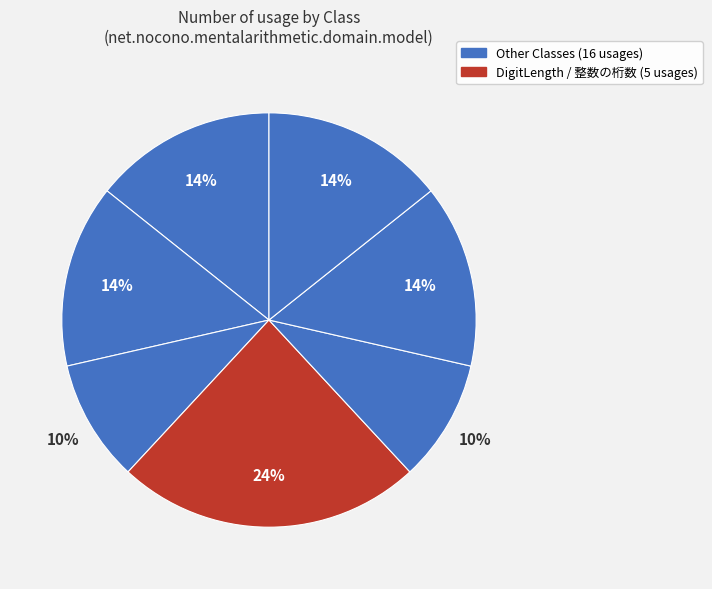

Which slice is the largest?

DigitLength